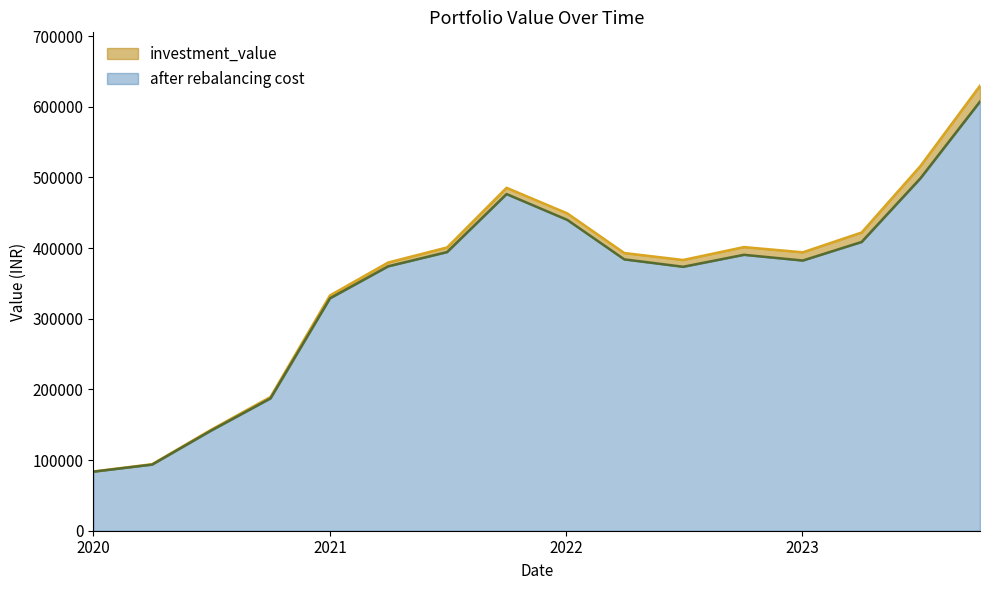

Rank the series at 2022-01-03 from lowest to highest value.

after rebalancing cost, investment_value